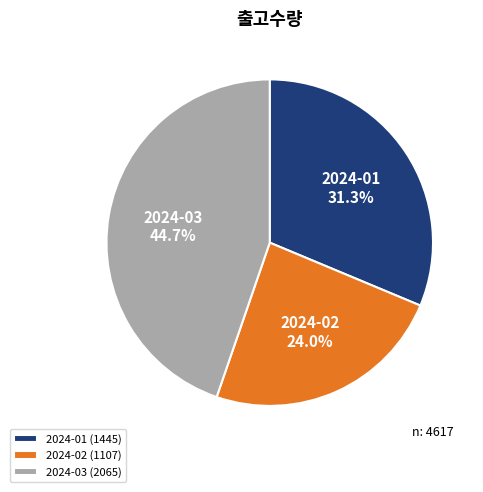

What is the largest slice in the pie chart?

2024-03